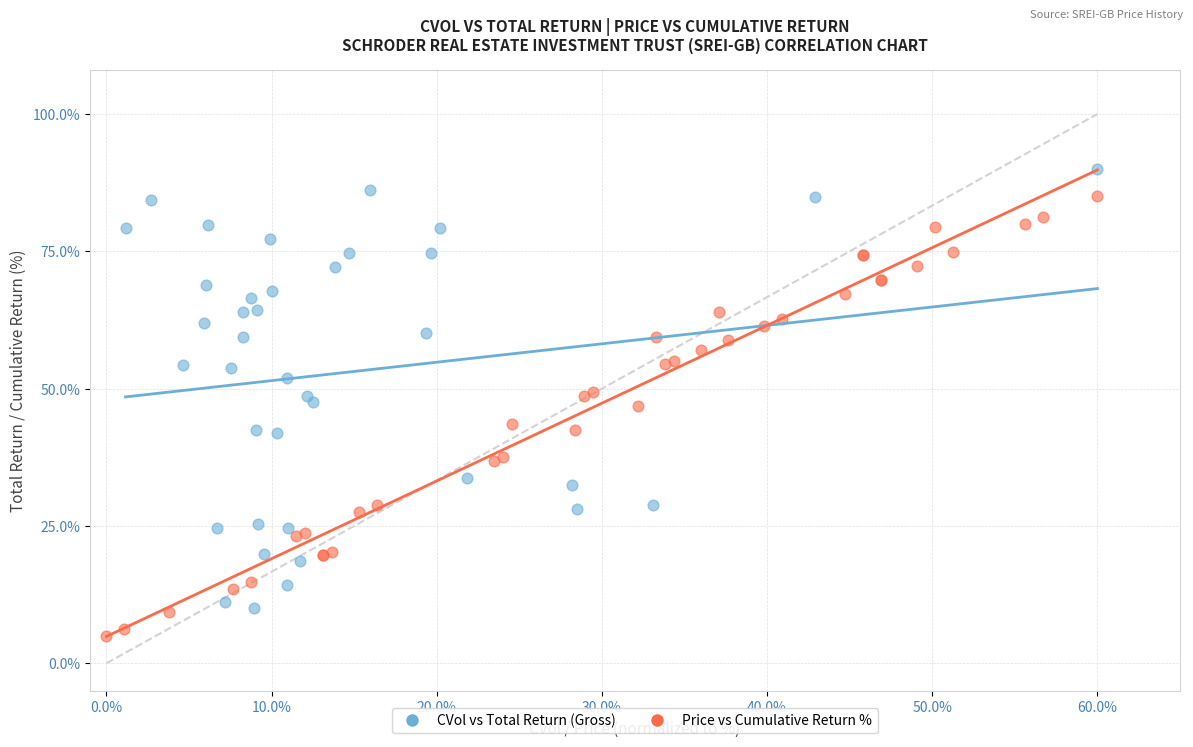

Which series reaches the maximum Y coordinate?

CVol vs Total Return (Gross)